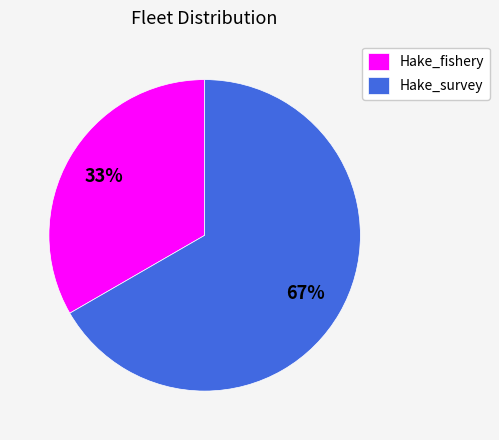

To the nearest percent, what is the combined percentage of Hake_fishery and Hake_survey?

100%